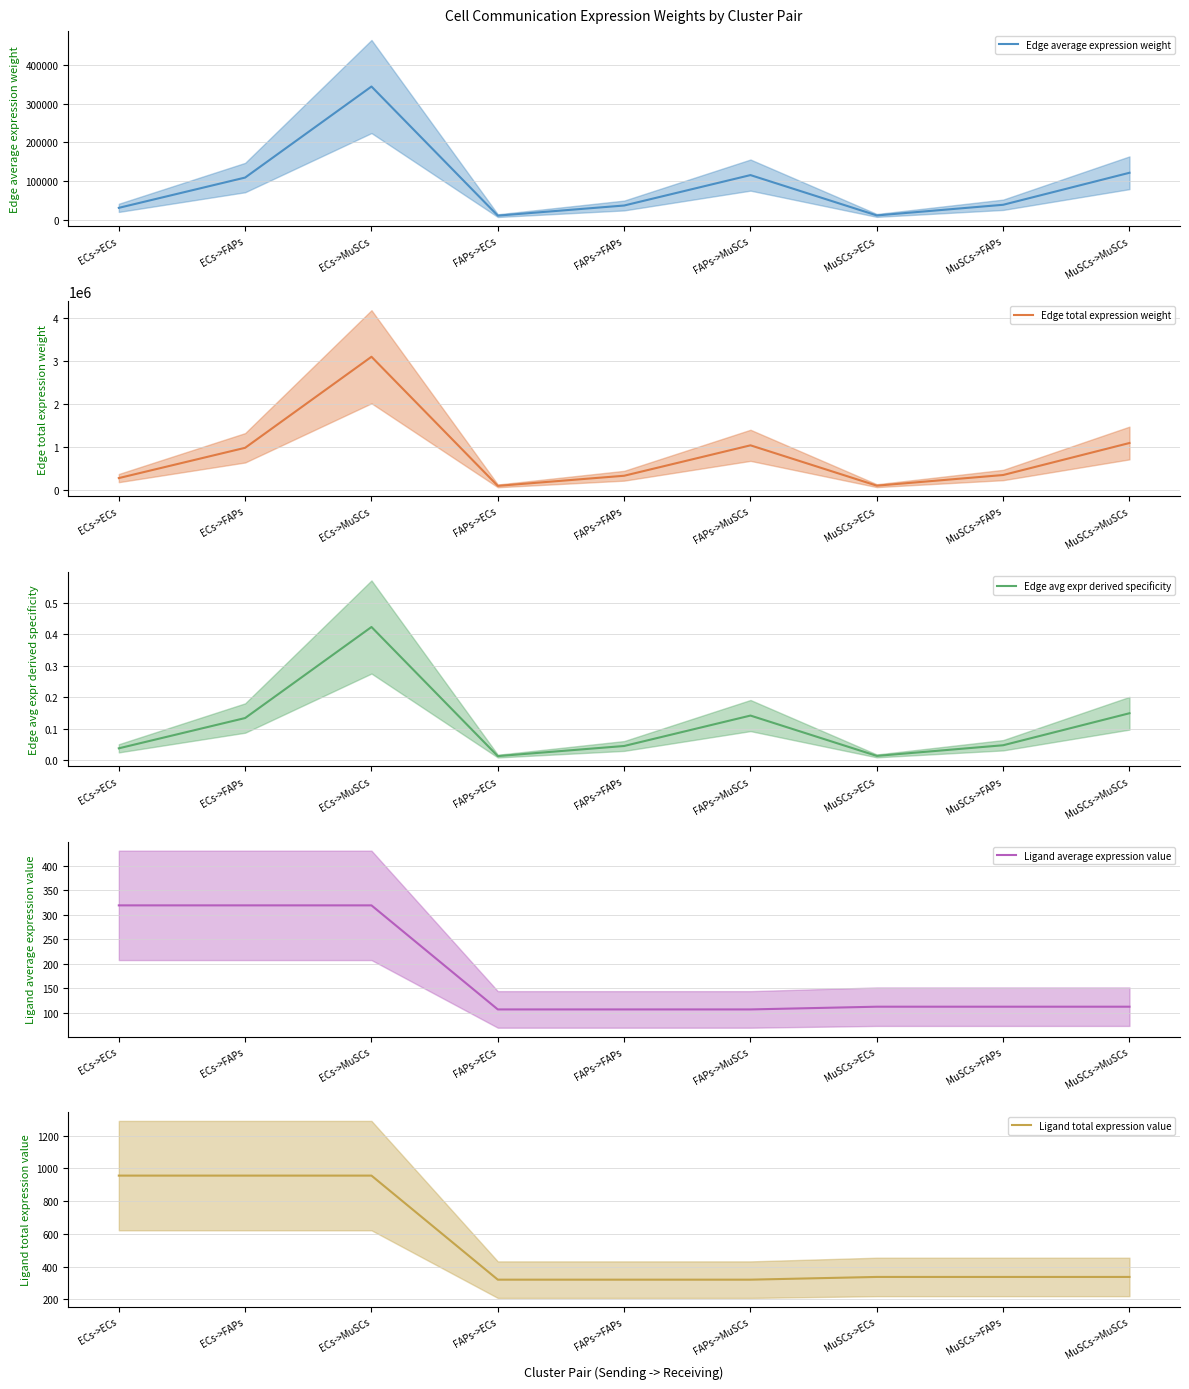

What is the sum of all Edge avg expr derived specificity values?

1.0